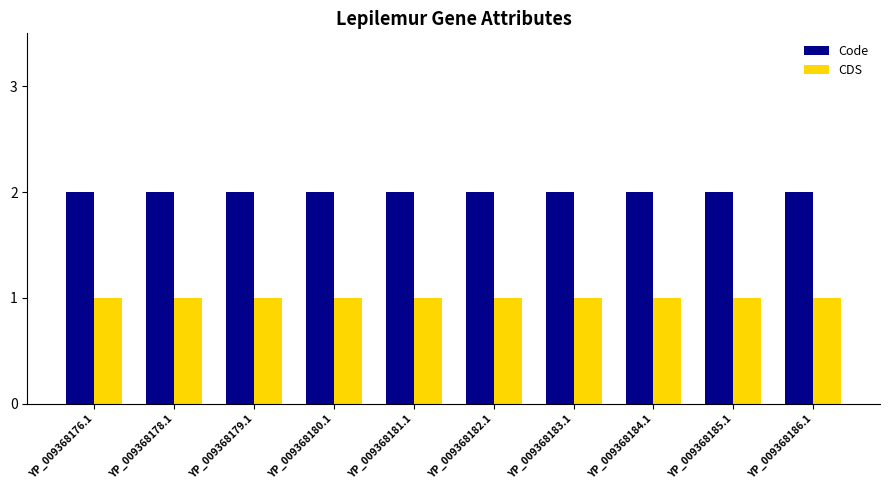

How many data points does each series have?

10